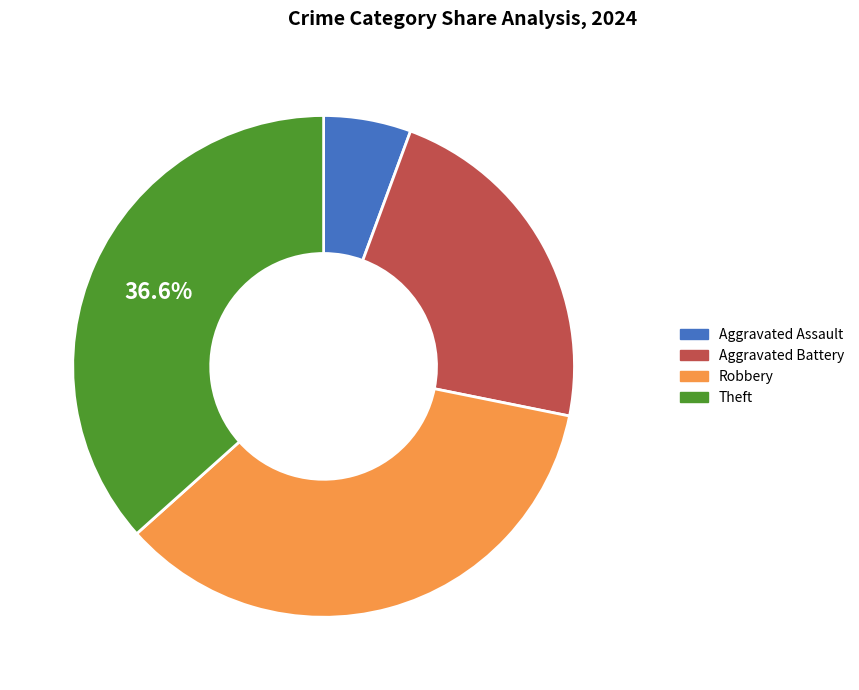

How many slices are in this pie chart?

4